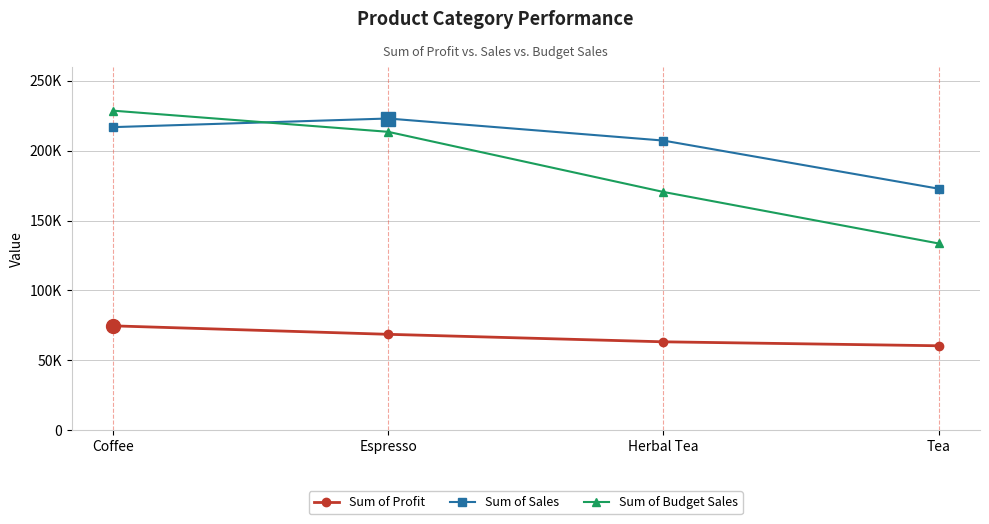

Is it true that Sum of Sales equals 222996 at Espresso?

True